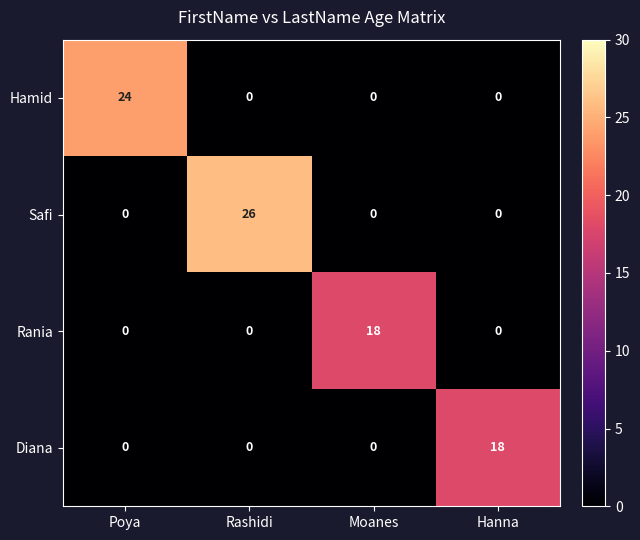

What is the spread (max minus min) of values at Poya?

24